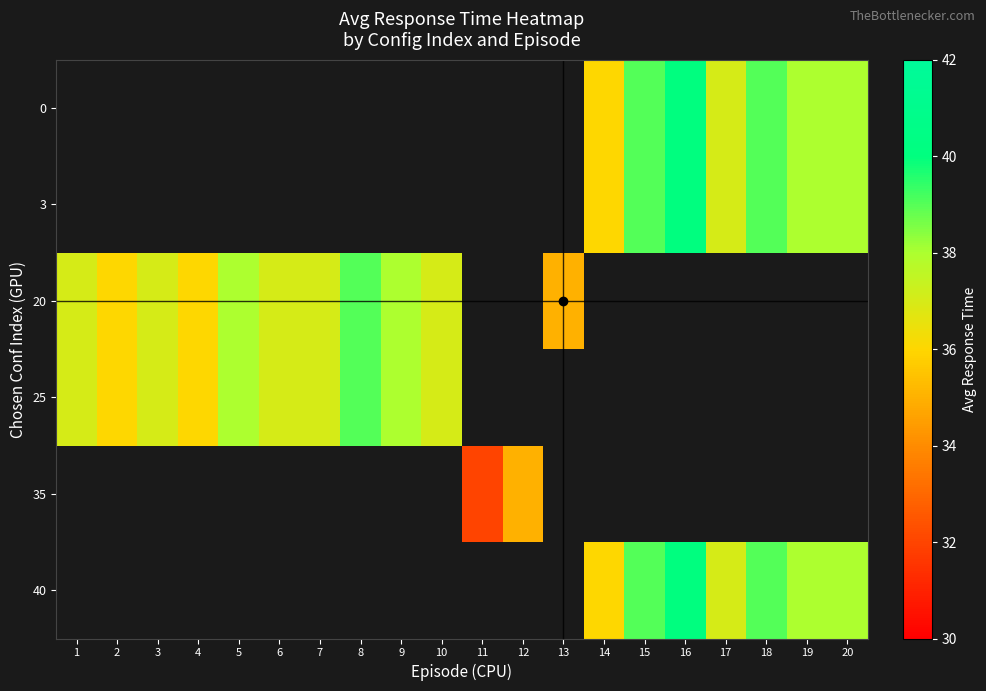

Which label corresponds to the smallest value in the chart?

11